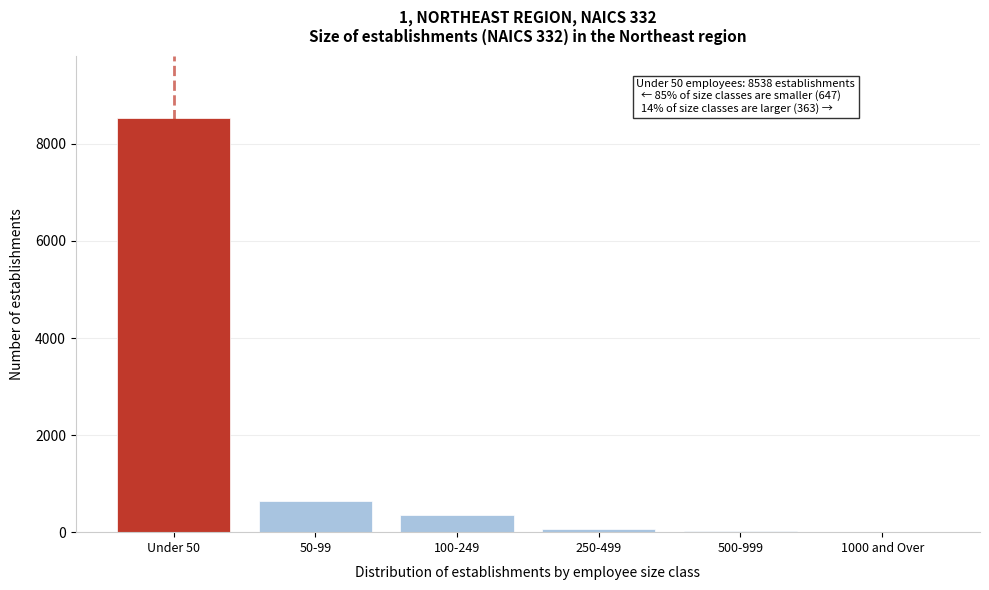

What is the sum of all values?

9636